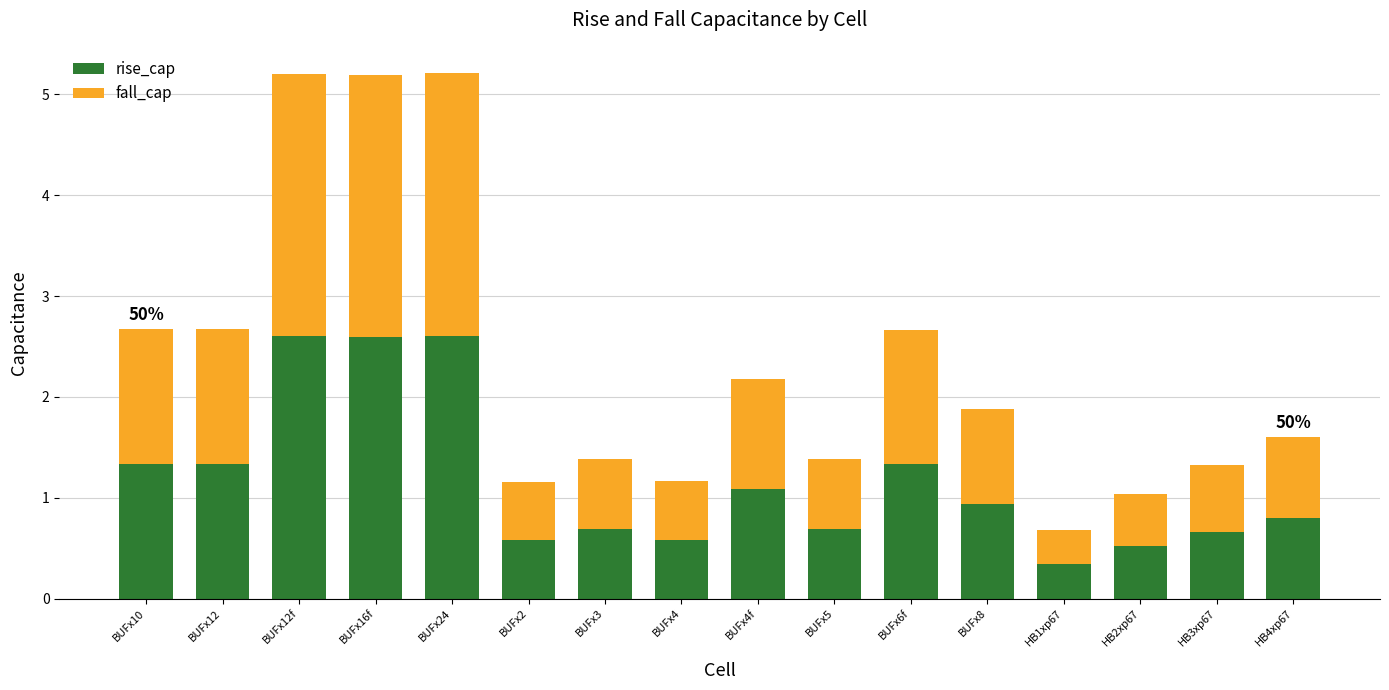

The rise_cap series shows 0.3 at BUFx12. True or false?

False